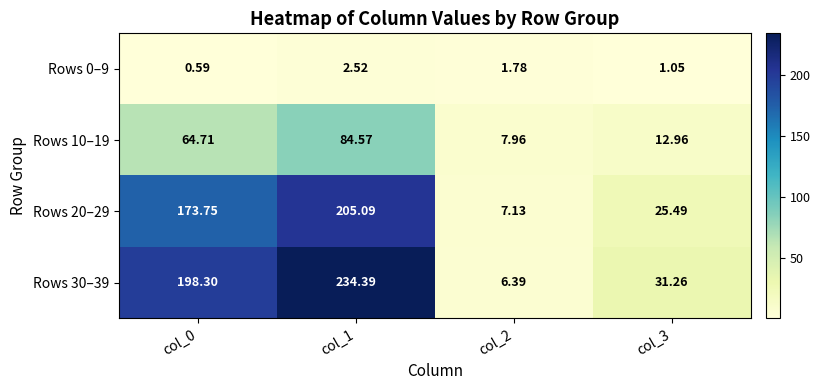

How many data points in Rows 30–39 are above 198?

2